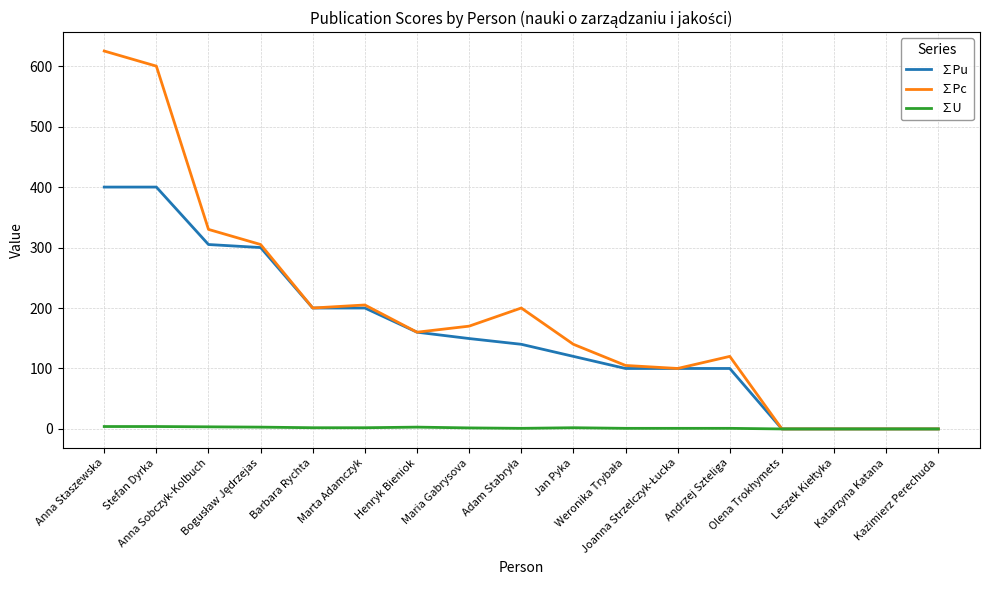

Which series has the largest range (max minus min)?

∑Pc